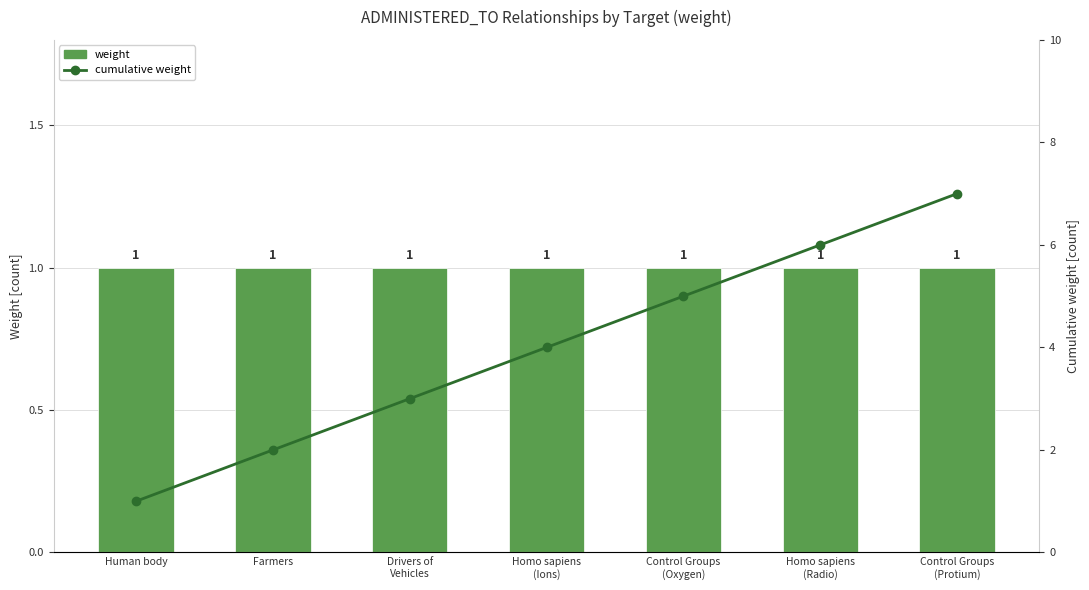

What is the sum of the cumulative weight values at Farmers and Control Groups
(Protium)?

9